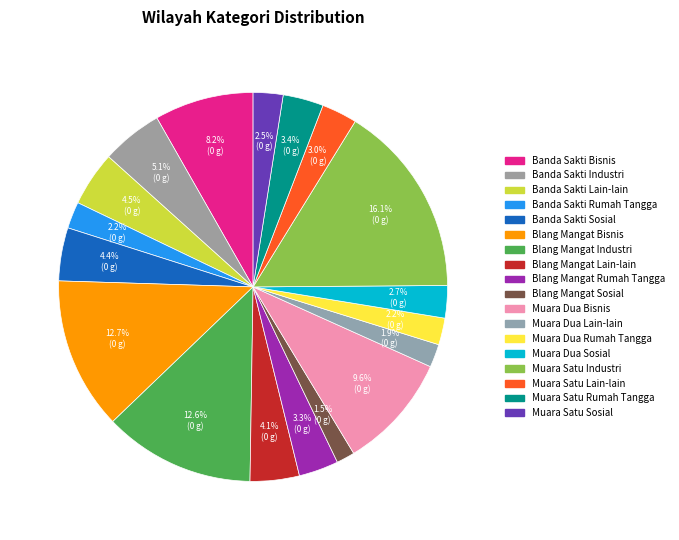

Is it true that Muara Satu Lain-lain is 3% of the pie?

True